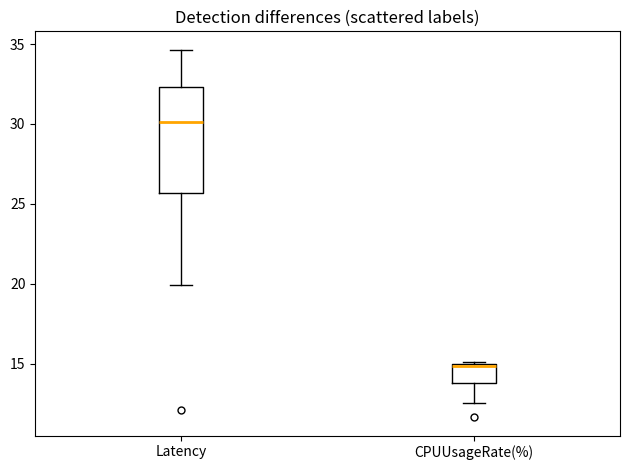

Reading left to right, read every box against the y-axis: the position of its median line, the range the box covers, and the ends of its whiskers. The values are not printed on the chart, so give them approximately, as read against the axis.

Latency: median 30.0, box 25.5 to 32.5, whiskers 20.0 to 34.5
CPUUsageRate(%): median 15.0 (drawn on the box's upper edge), box 14.0 to 15.0, whiskers 12.5 to 15.0